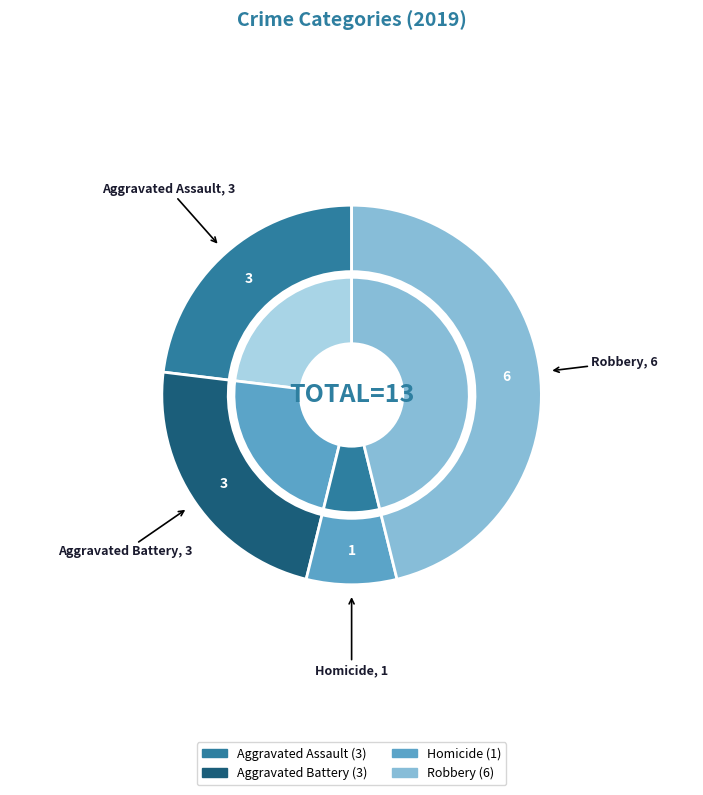

The Criminal Sexual Assault slice represents 0% of the pie. True or false?

True